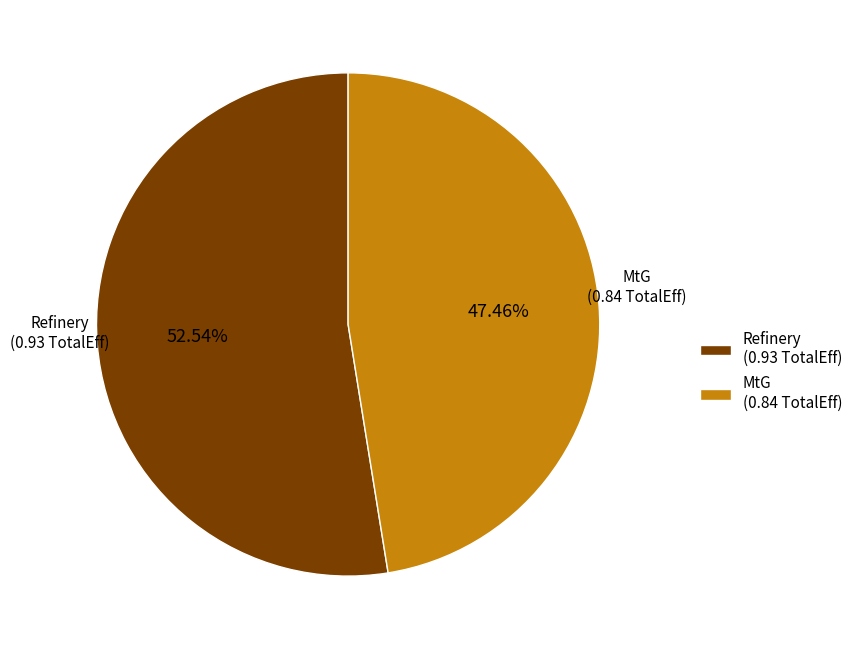

True or false: MtG accounts for 35% of the total.

False